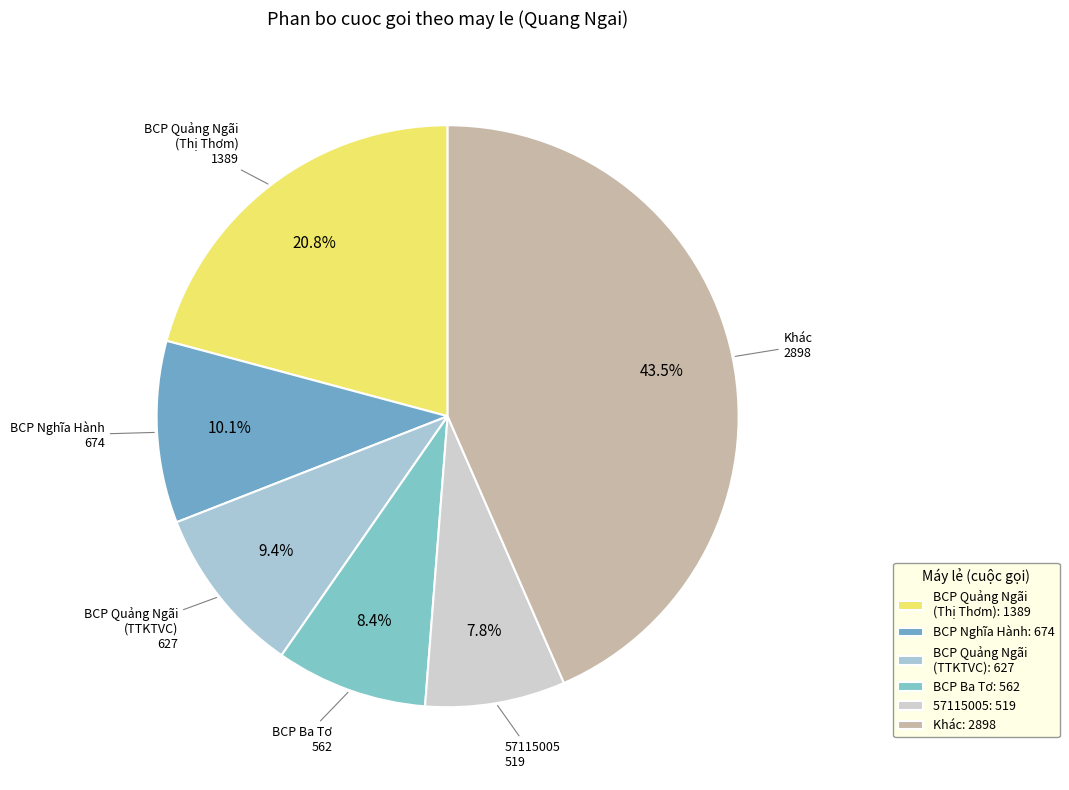

Which slice is the smallest?

57115005: 519